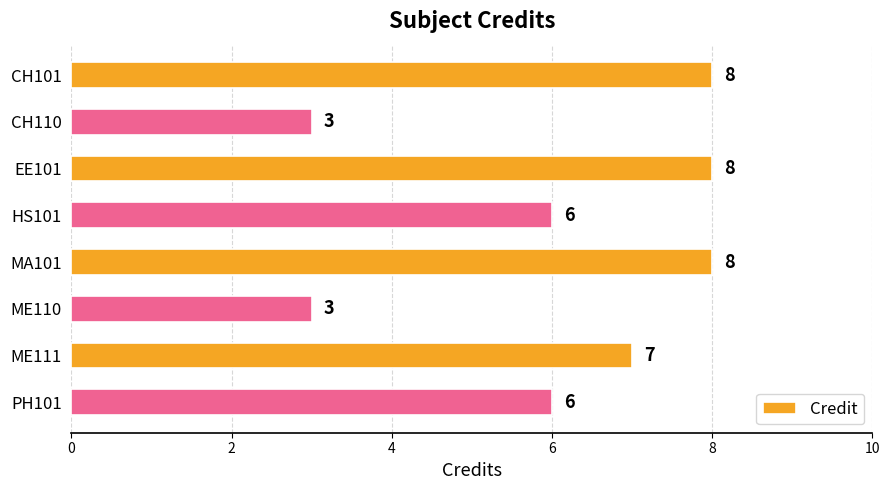

Reading top to bottom, what are all the values shown in this chart?

8	3	8	6	8	3	7	6